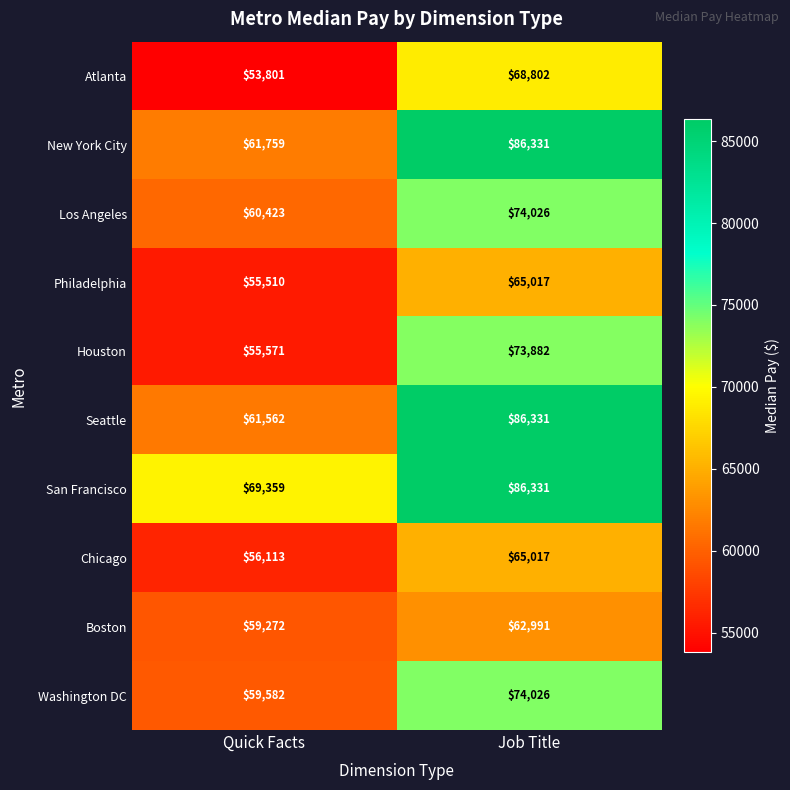

The value of Seattle at Job Title is 86331. True or false?

True